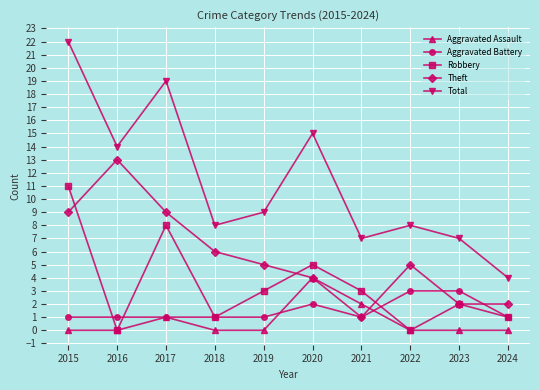

What is the difference between the Theft values at 2017 and 2016?

4